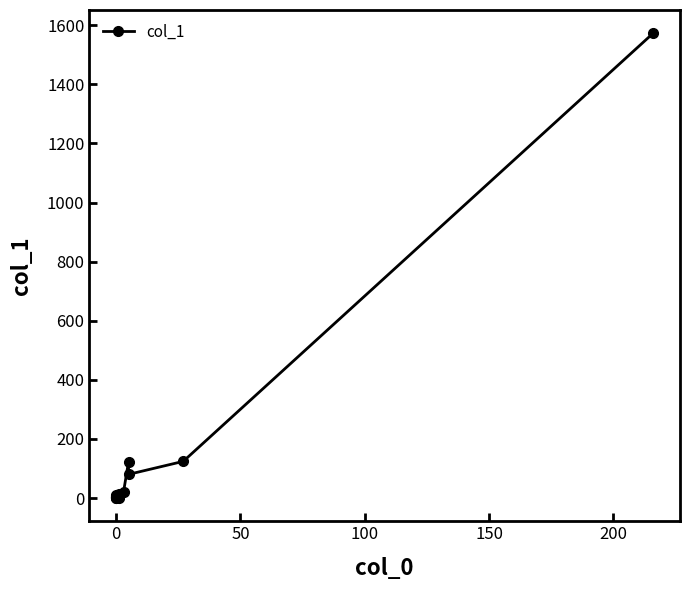

What is the change in value from 150 to 12?

-21